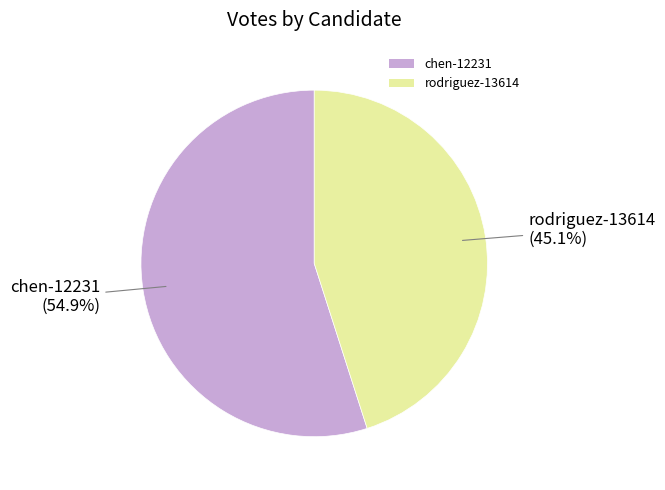

Rank the categories by value from highest to lowest.

chen-12231, rodriguez-13614